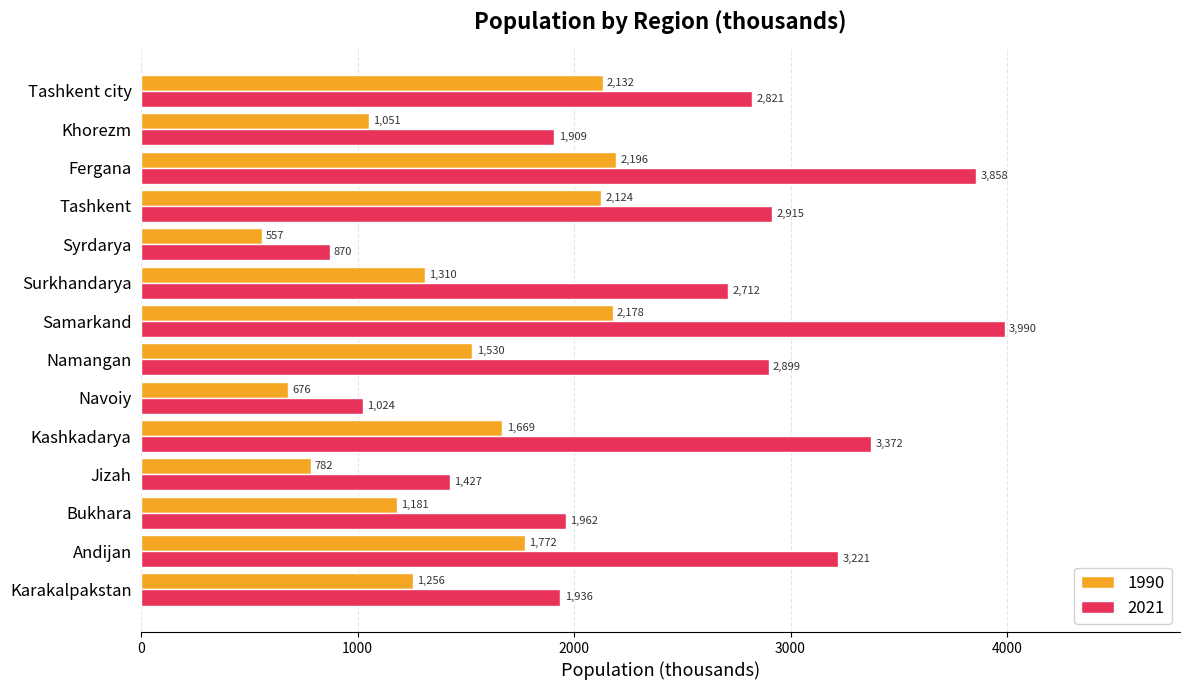

Which series has the largest range (max minus min)?

2021